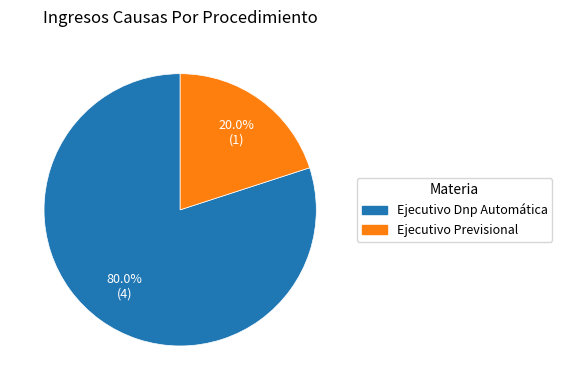

To the nearest percent, what is the average slice percentage?

50%